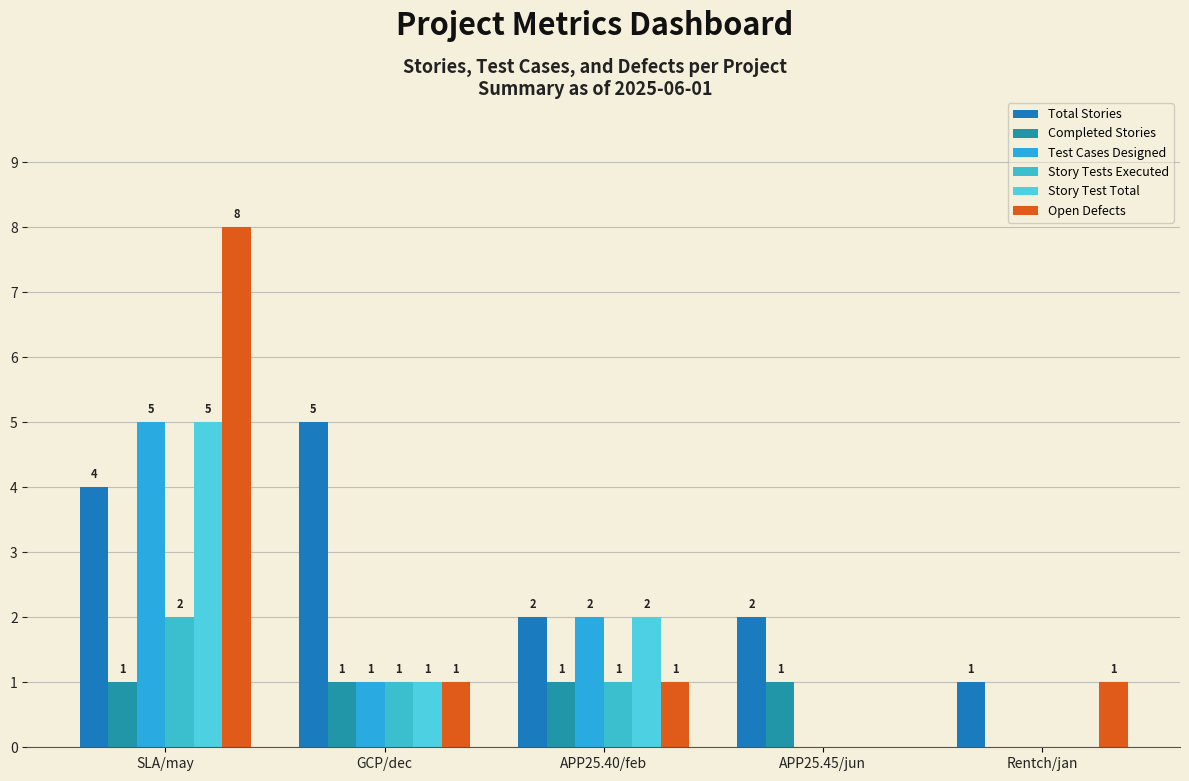

What is the difference between the second highest and minimum values in the Story Tests Executed series?

1